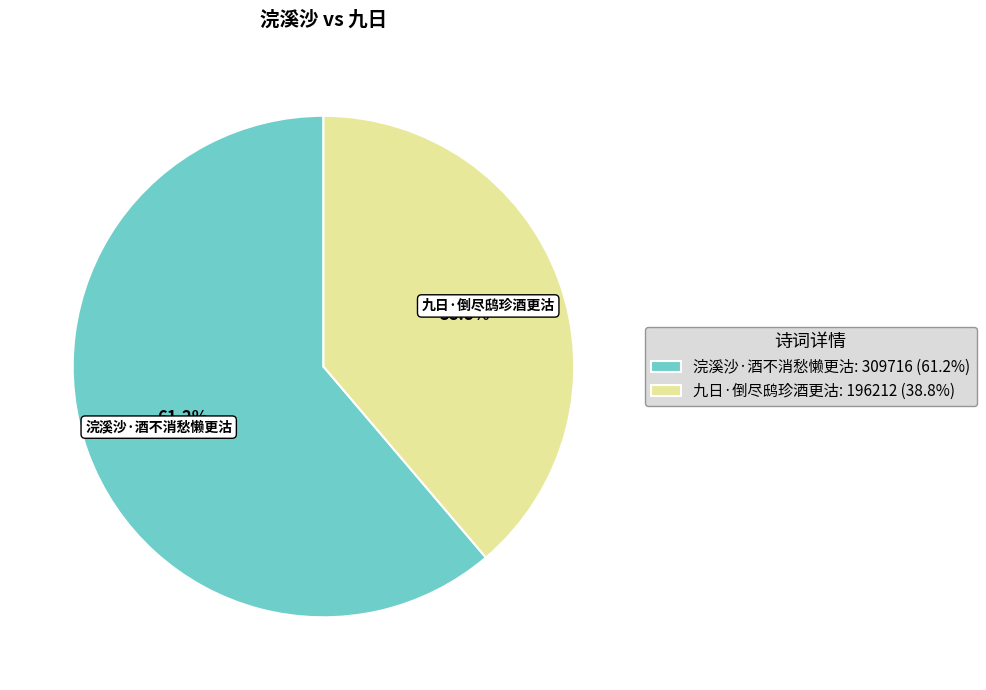

Is it true that 浣溪沙·酒不消愁懒更沽 is 70% of the pie?

False